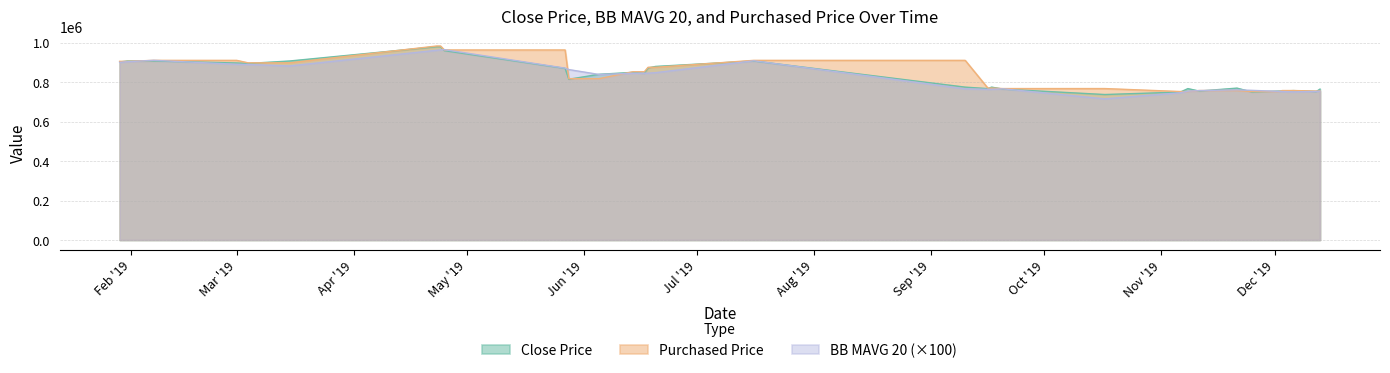

True or false: BB_MAVG_20 has a value of 715625 at 2019-10-17.

True